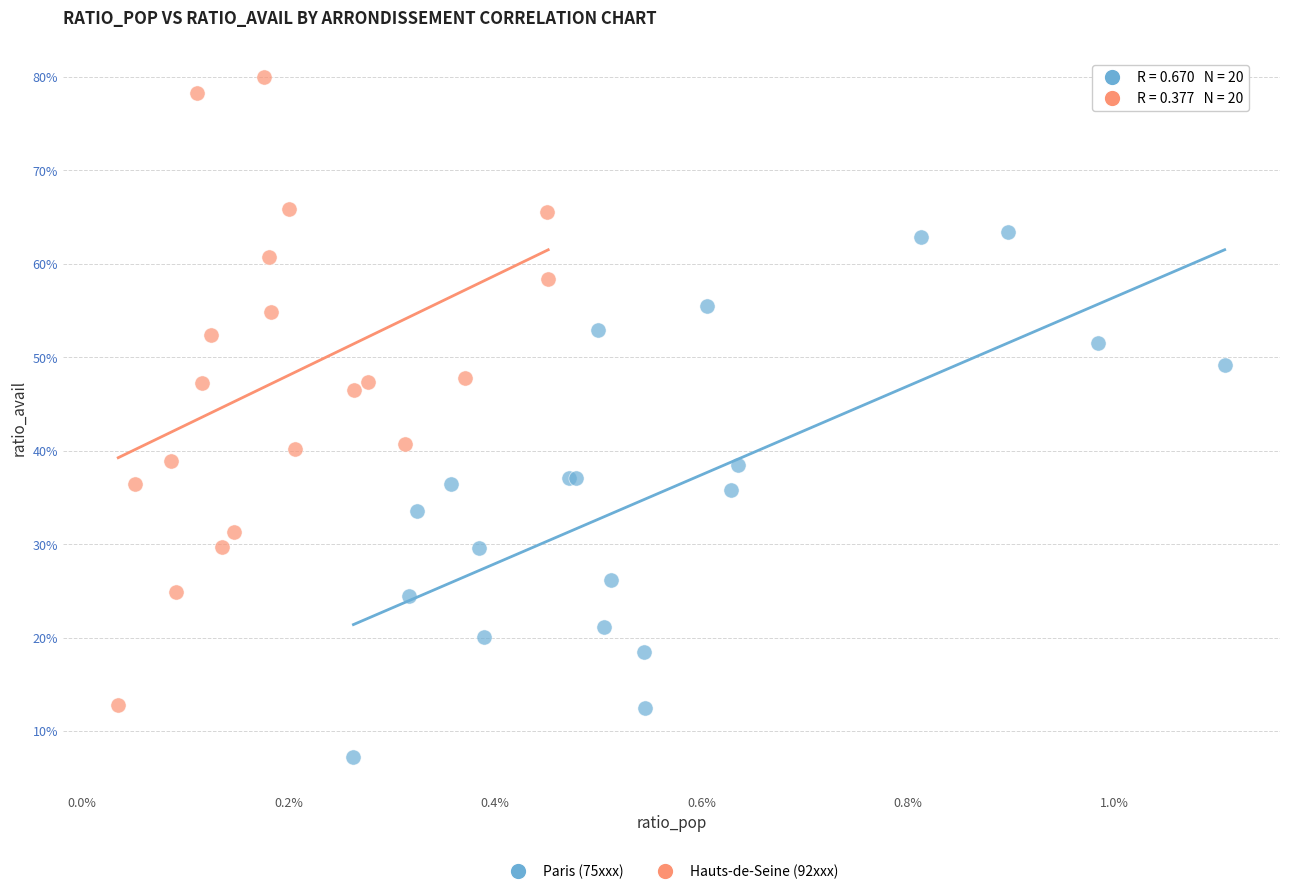

Which series has the largest Y range (max minus min)?

Hauts-de-Seine (92xxx)